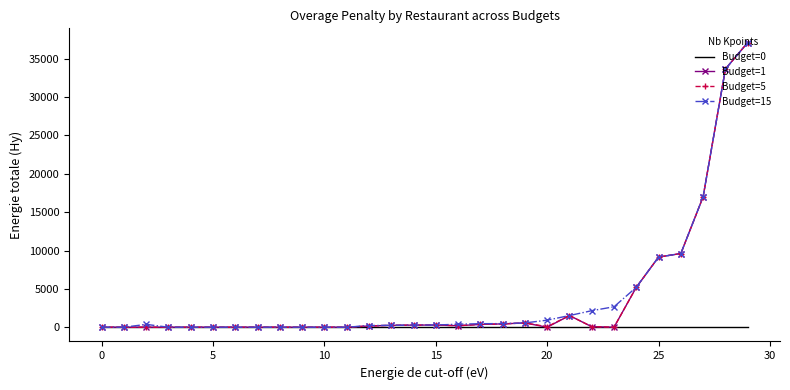

What is the highest value of the Budget=5 series?

37117.7